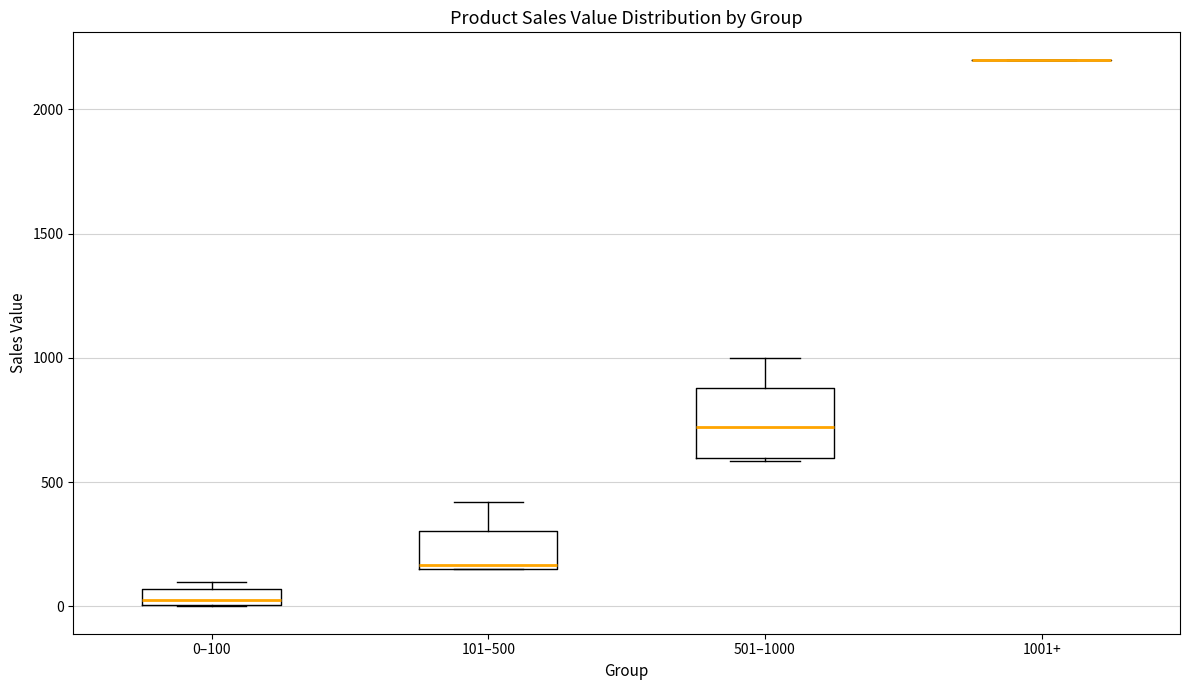

Which box is the tallest, from its lower edge to its upper edge?

501–1000